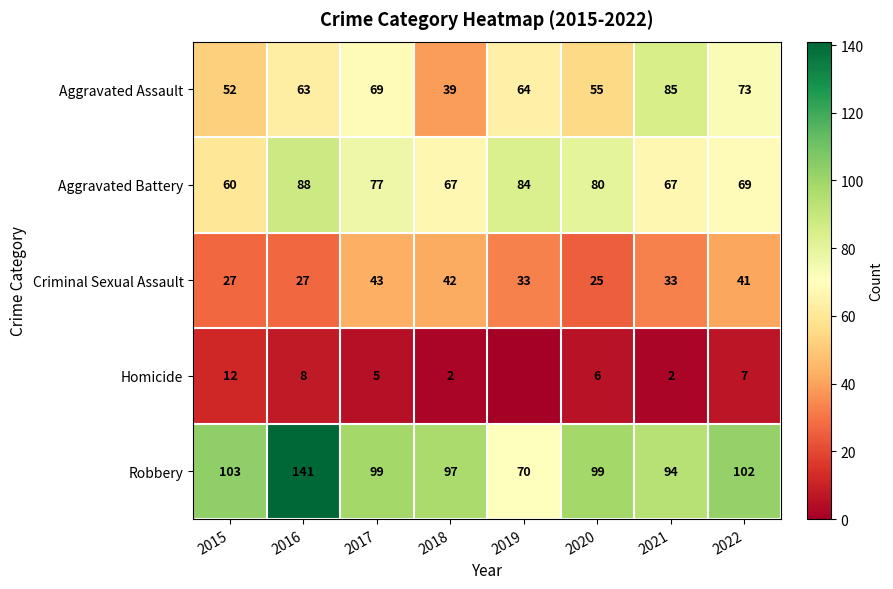

Which series changed the most between 2015 and 2016?

Robbery